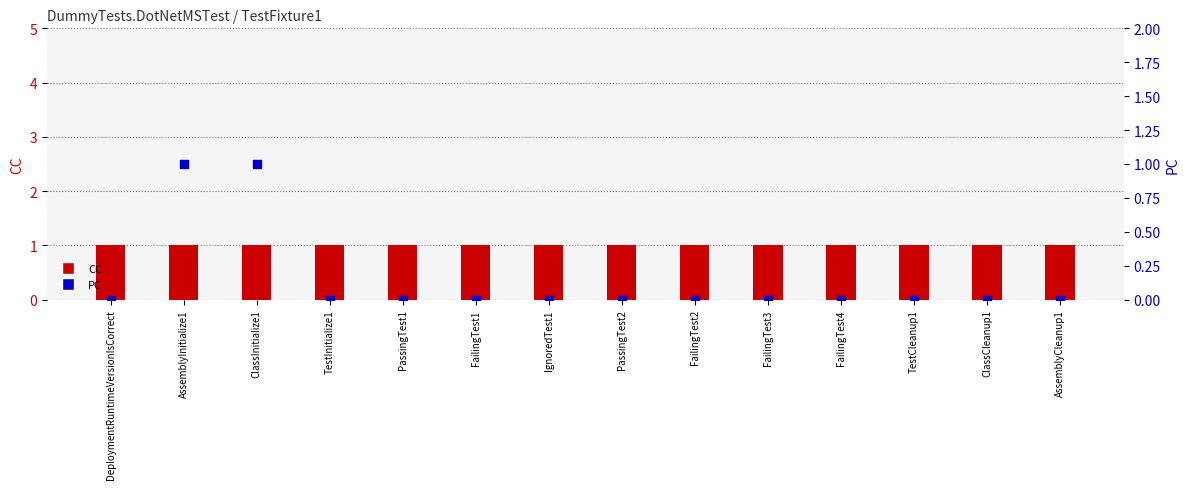

What is the total value across all series at IgnoredTest1?

1